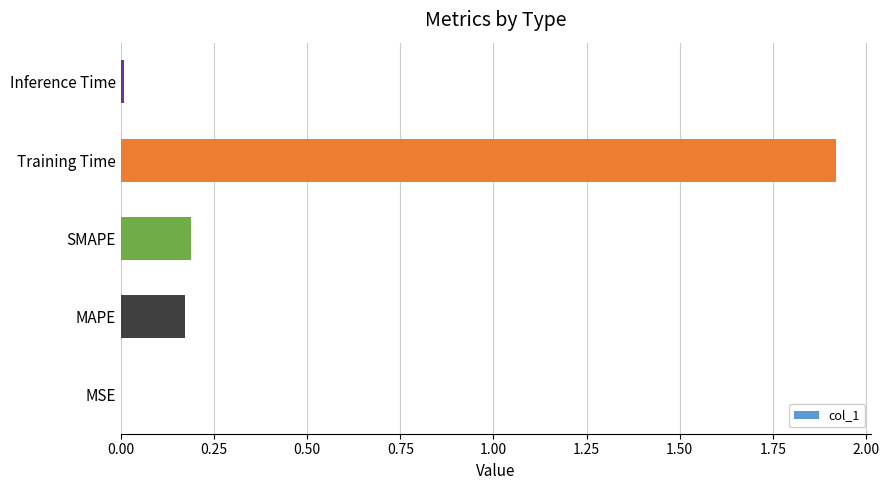

What is the change in value from SMAPE to Training Time?

+1.7